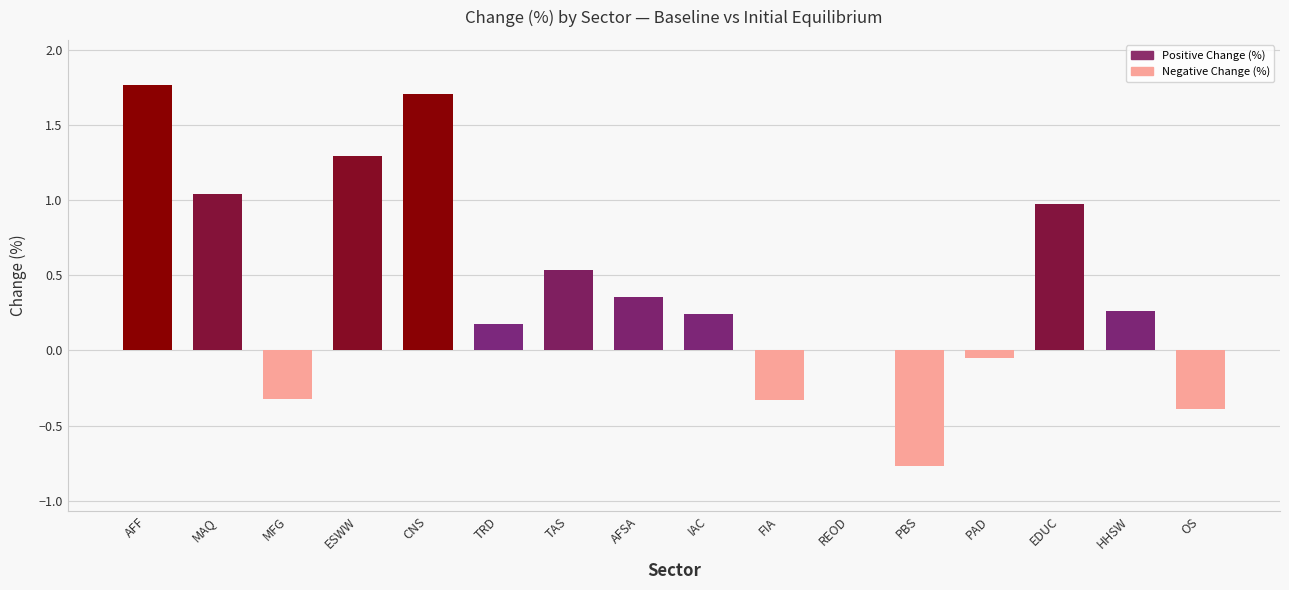

Between IAC and REOD, which is larger?

IAC